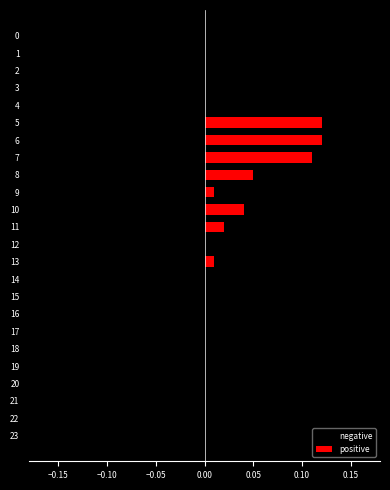

Rank the series by their average value, from lowest to highest.

negative, positive